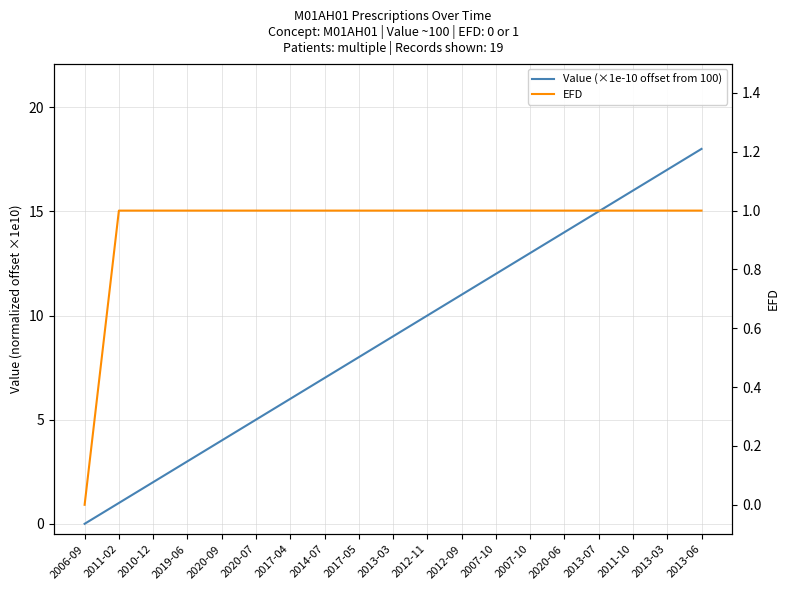

True or false: Value (×1e-10 offset from 100) has a value of 27.4 at 2013-06.

False